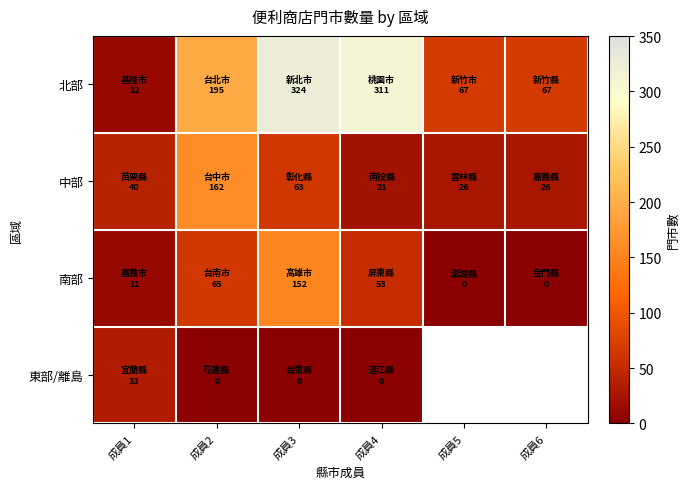

What is the greatest value displayed?

324.0